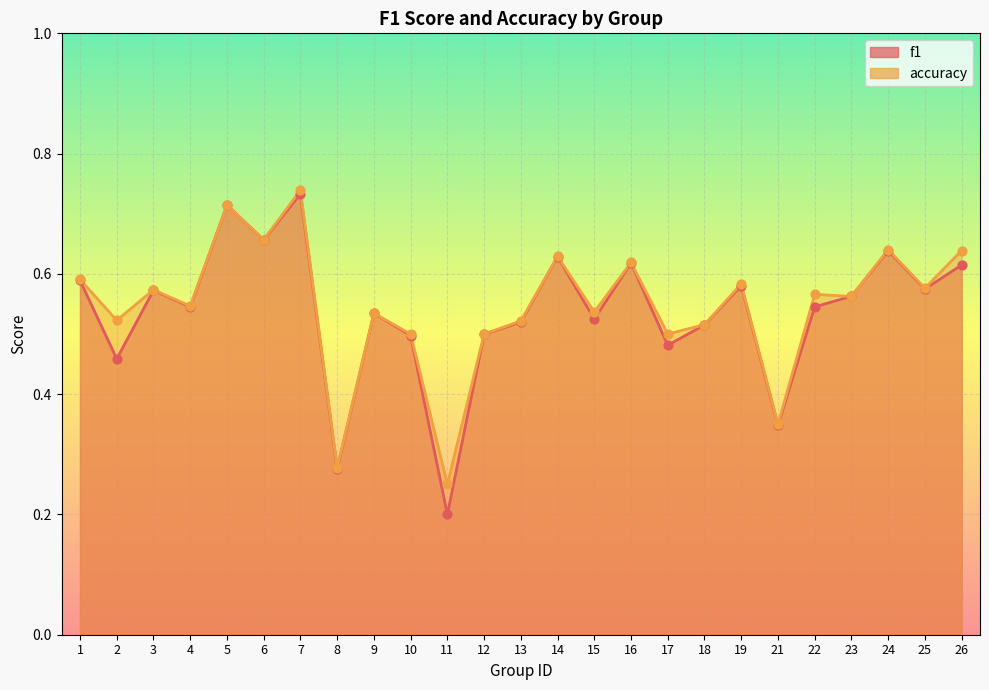

What is the total value across all series at 3?

1.1